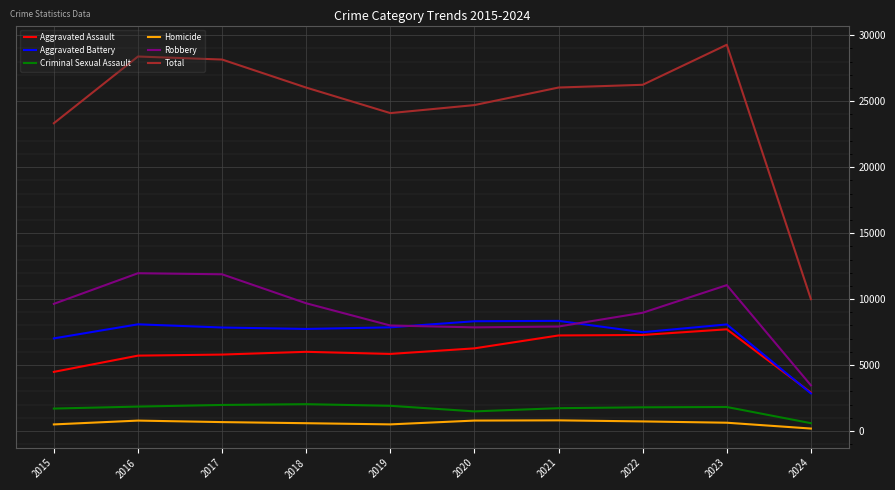

Rank the series by their maximum value, from highest to lowest.

Total, Robbery, Aggravated Battery, Aggravated Assault, Criminal Sexual Assault, Homicide